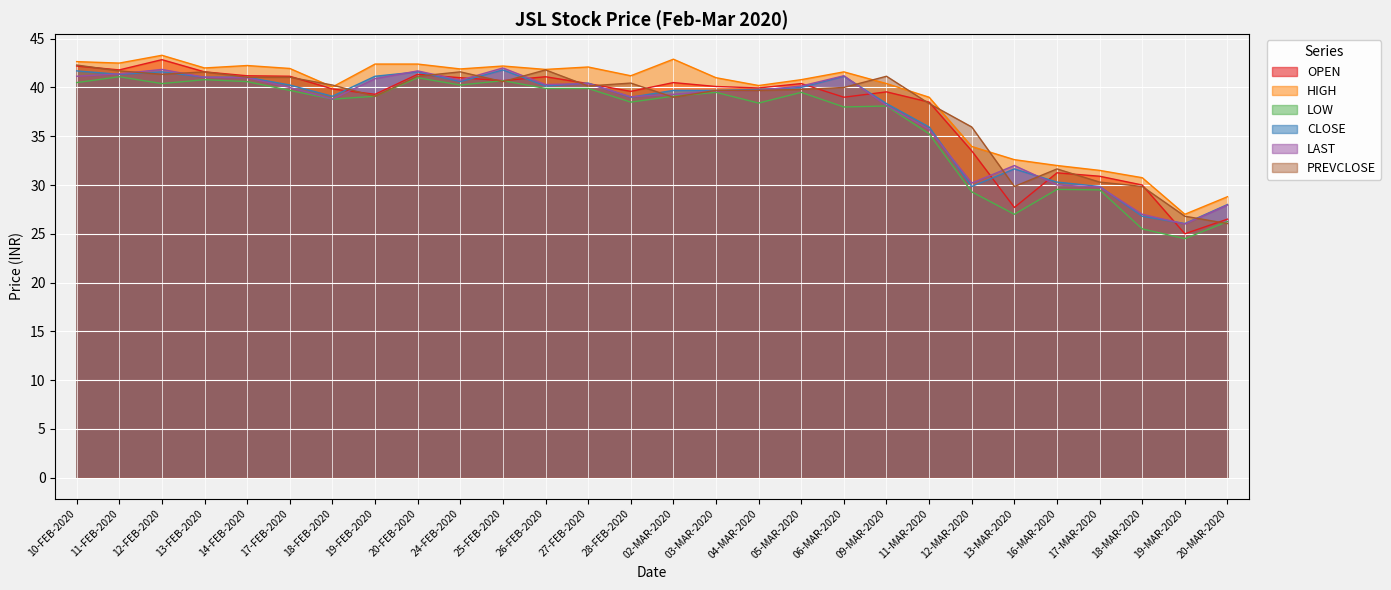

What is the label of the 22nd point from the left?

12-MAR-2020